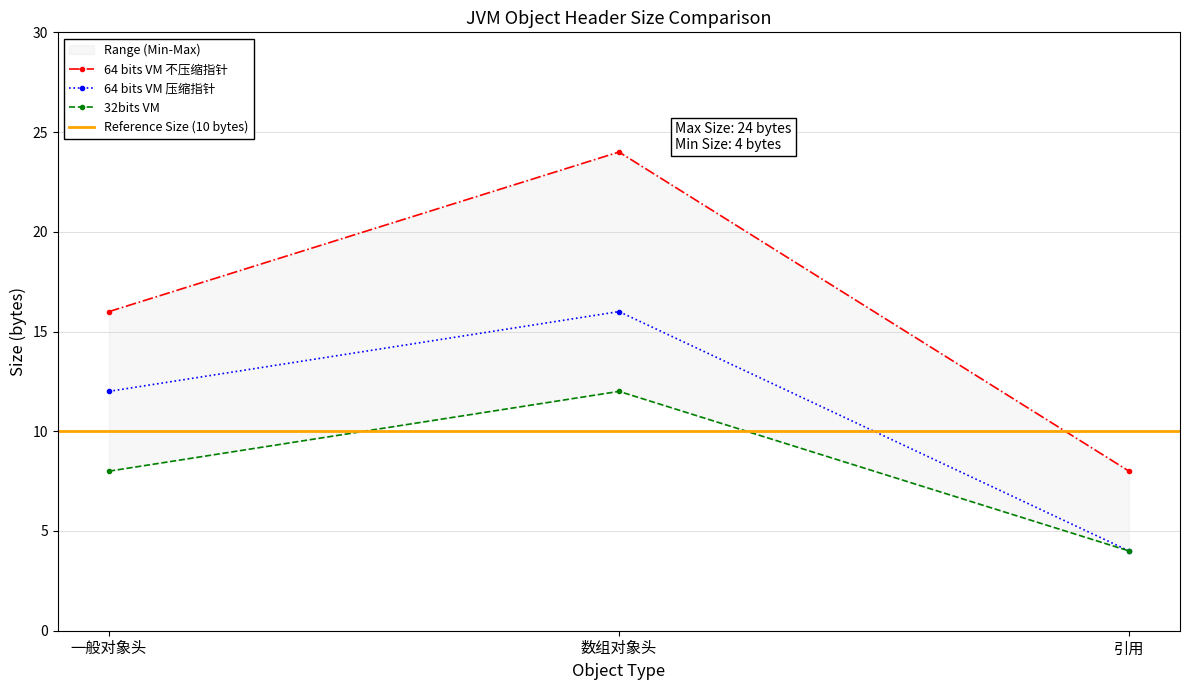

Count the number of data series in this chart.

3